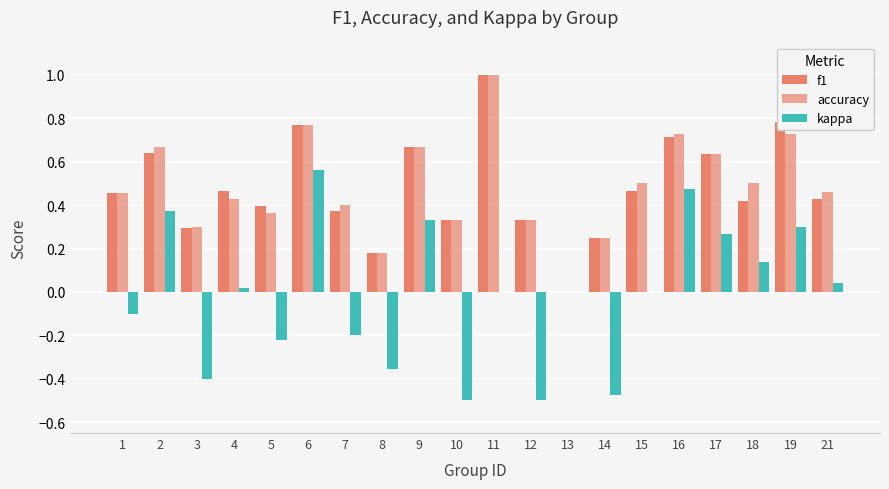

Reading left to right, transcribe all the data shown in this chart.

f1: 0.5	0.6	0.3	0.5	0.4	0.8	0.4	0.2	0.7	0.3	1.0	0.3	0.0	0.2	0.5	0.7	0.6	0.4	0.8	0.4
accuracy: 0.5	0.7	0.3	0.4	0.4	0.8	0.4	0.2	0.7	0.3	1.0	0.3	0.0	0.2	0.5	0.7	0.6	0.5	0.7	0.5
kappa: -0.1	0.4	-0.4	0.0	-0.2	0.6	-0.2	-0.4	0.3	-0.5	0.0	-0.5	0.0	-0.5	0.0	0.5	0.3	0.1	0.3	0.0